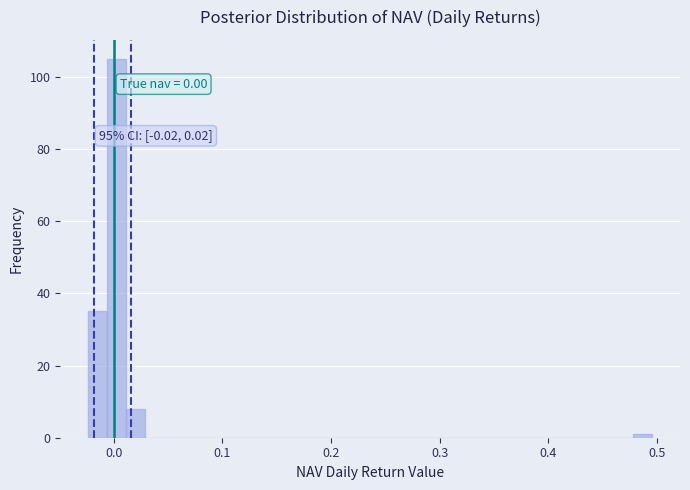

Around what value on the x-axis is the tallest bar? Give the approximate position of its centre, as read against the axis.

0.00